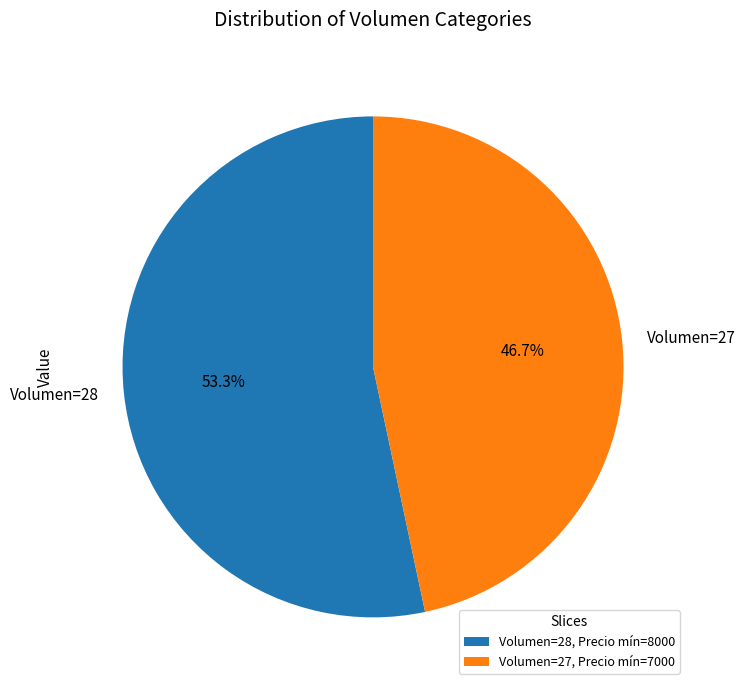

What portion of the pie excludes Volumen=27?

53.3%